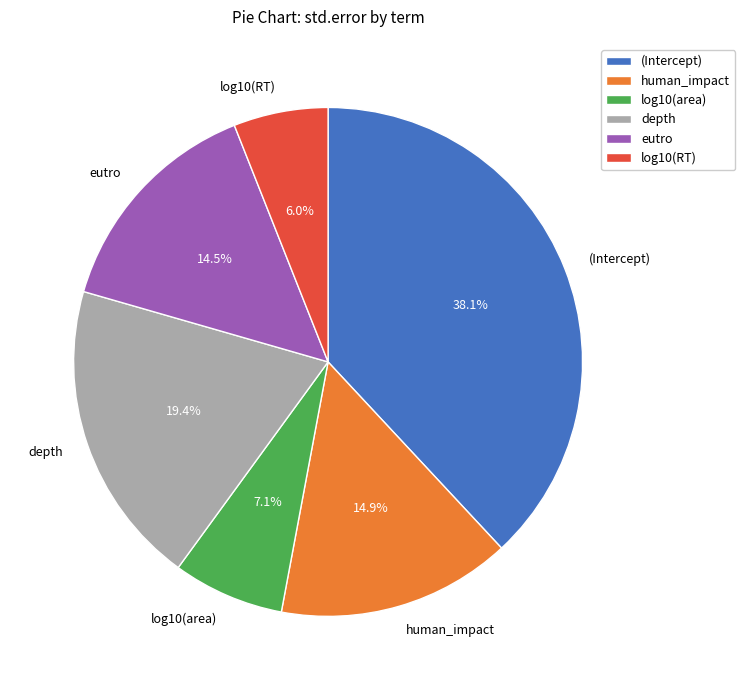

Does log10(RT) account for over 50% of the chart?

No